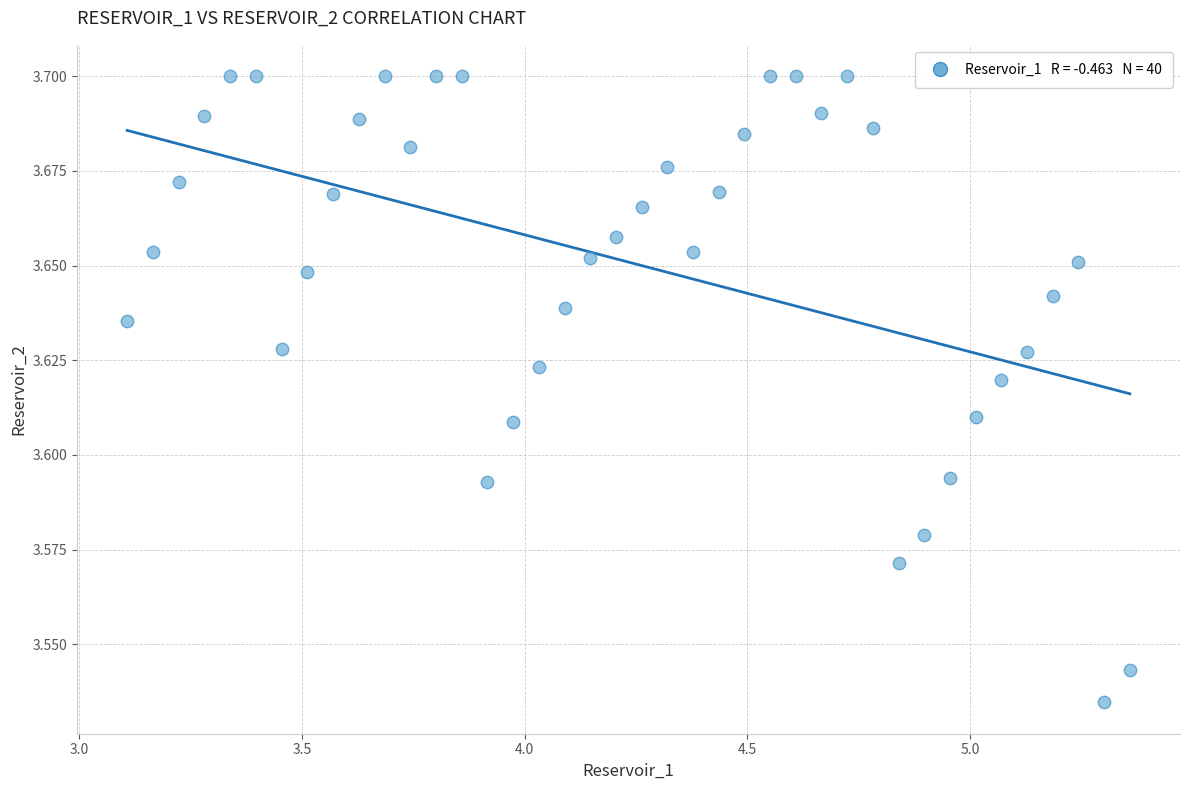

What is the range of X values (max minus min)?

2.3